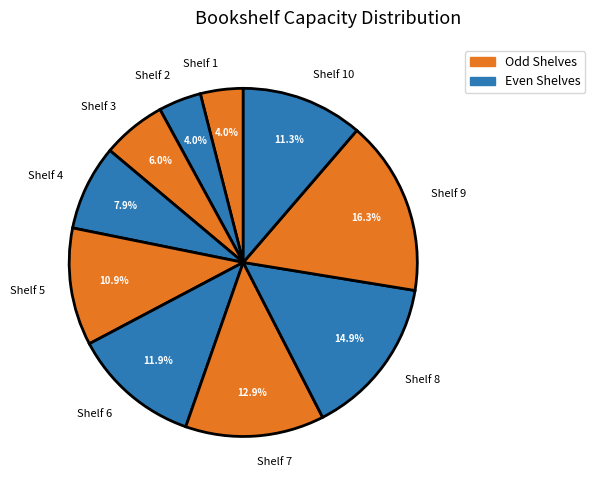

Which has a higher value, Shelf 3 or Shelf 4?

Shelf 4